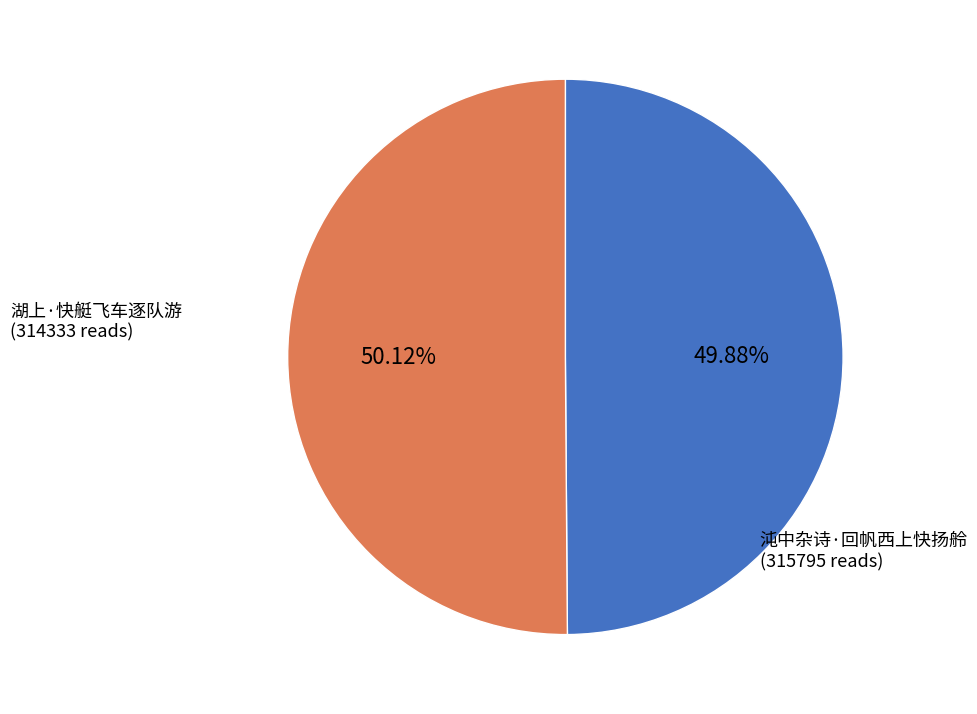

Is there a majority slice in this chart?

Yes